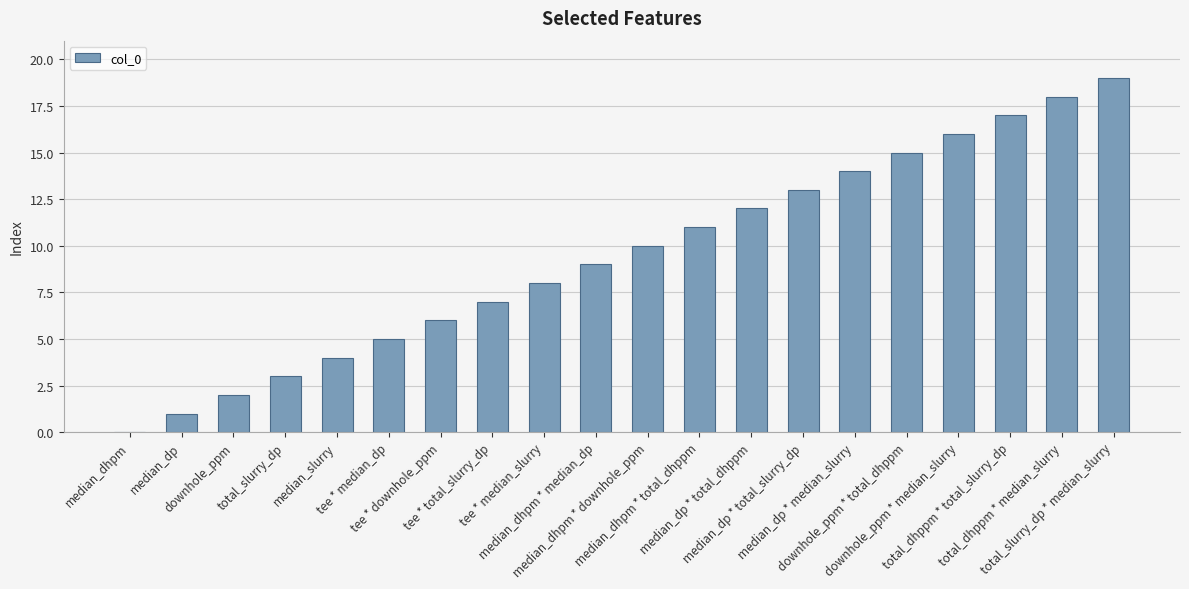

Reading left to right, list all the values displayed in this chart.

median_dhpm=0	median_dp=1	downhole_ppm=2	total_slurry_dp=3	median_slurry=4	tee * median_dp=5	tee * downhole_ppm=6	tee * total_slurry_dp=7	tee * median_slurry=8	median_dhpm * median_dp=9	median_dhpm * downhole_ppm=10	median_dhpm * total_dhppm=11	median_dp * total_dhppm=12	median_dp * total_slurry_dp=13	median_dp * median_slurry=14	downhole_ppm * total_dhppm=15	downhole_ppm * median_slurry=16	total_dhppm * total_slurry_dp=17	total_dhppm * median_slurry=18	total_slurry_dp * median_slurry=19